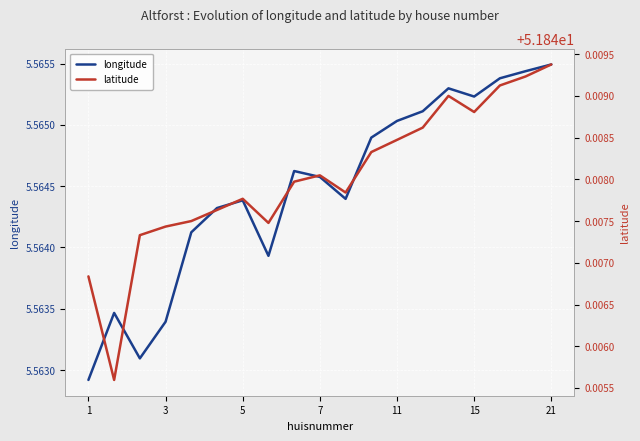

Is it true that longitude equals 3.8 at 1?

False